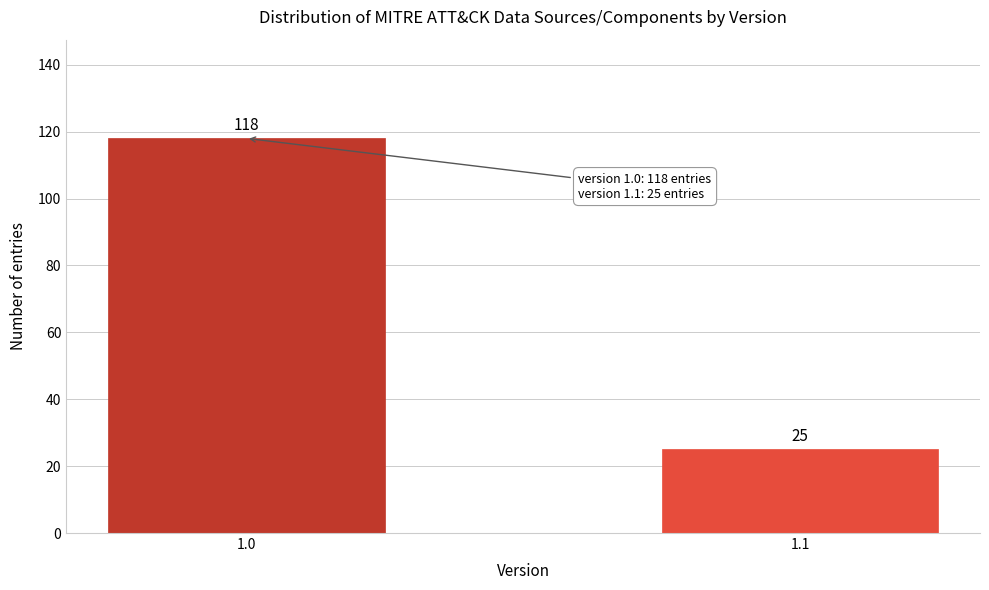

Reading right to left, transcribe all the data shown in this chart.

1.1=25	1.0=118